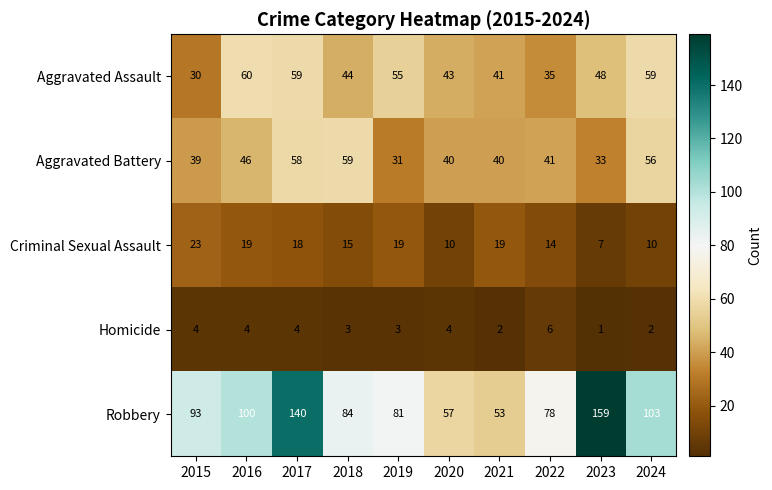

How many distinct data groups are displayed?

5